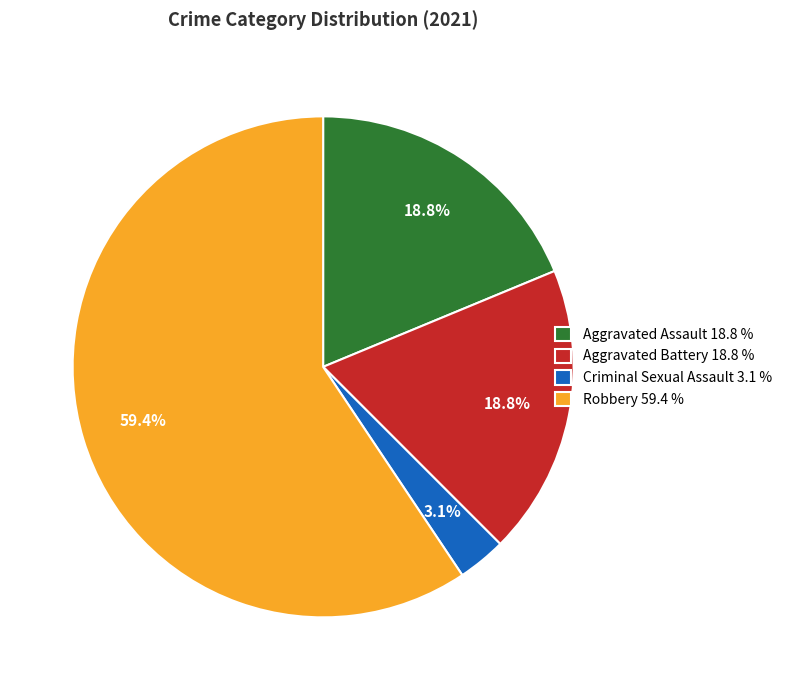

True or false: Robbery accounts for 59% of the total.

True